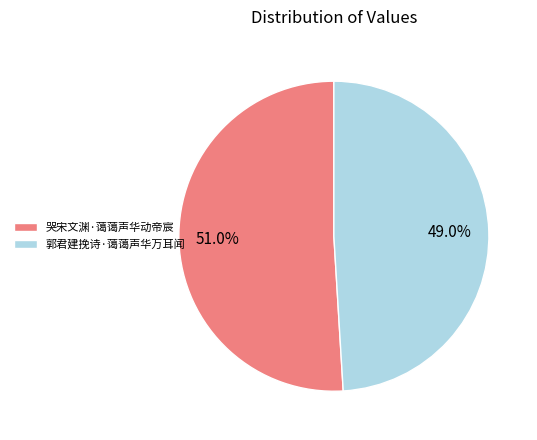

How many slices are in this pie chart?

2